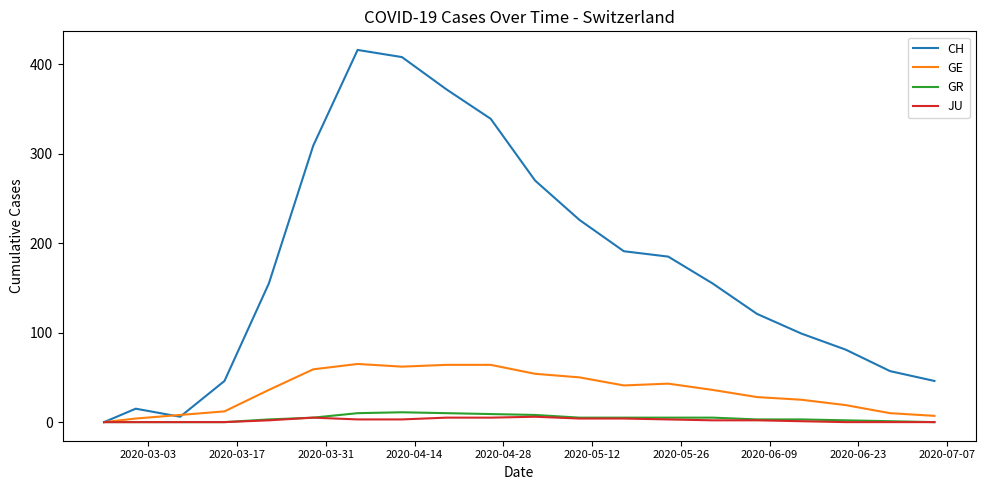

What is the greatest value displayed?

416